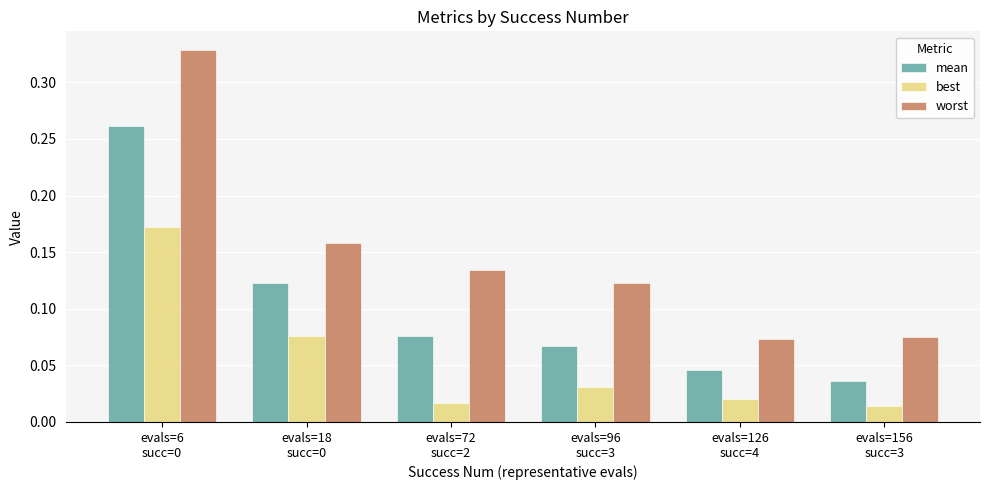

List the series in order of their overall mean, highest first.

worst, mean, best